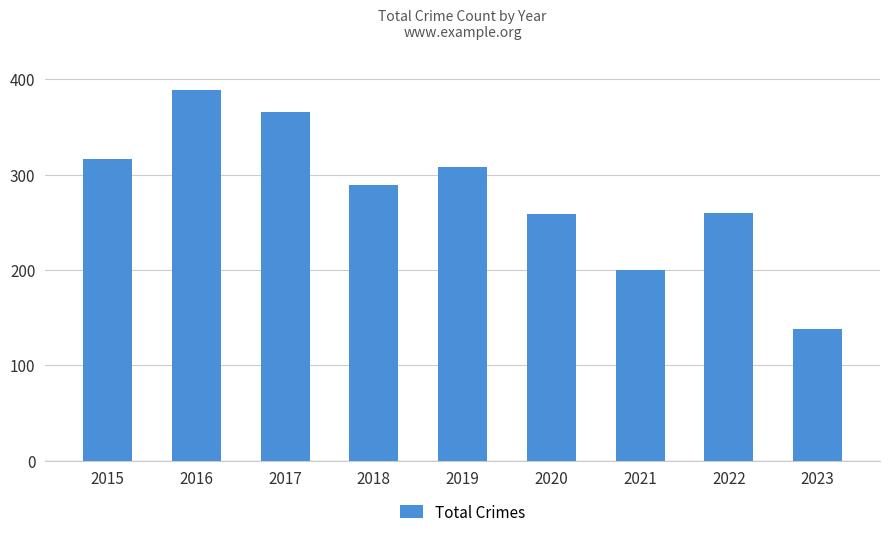

Which category has the highest value across all series?

2016